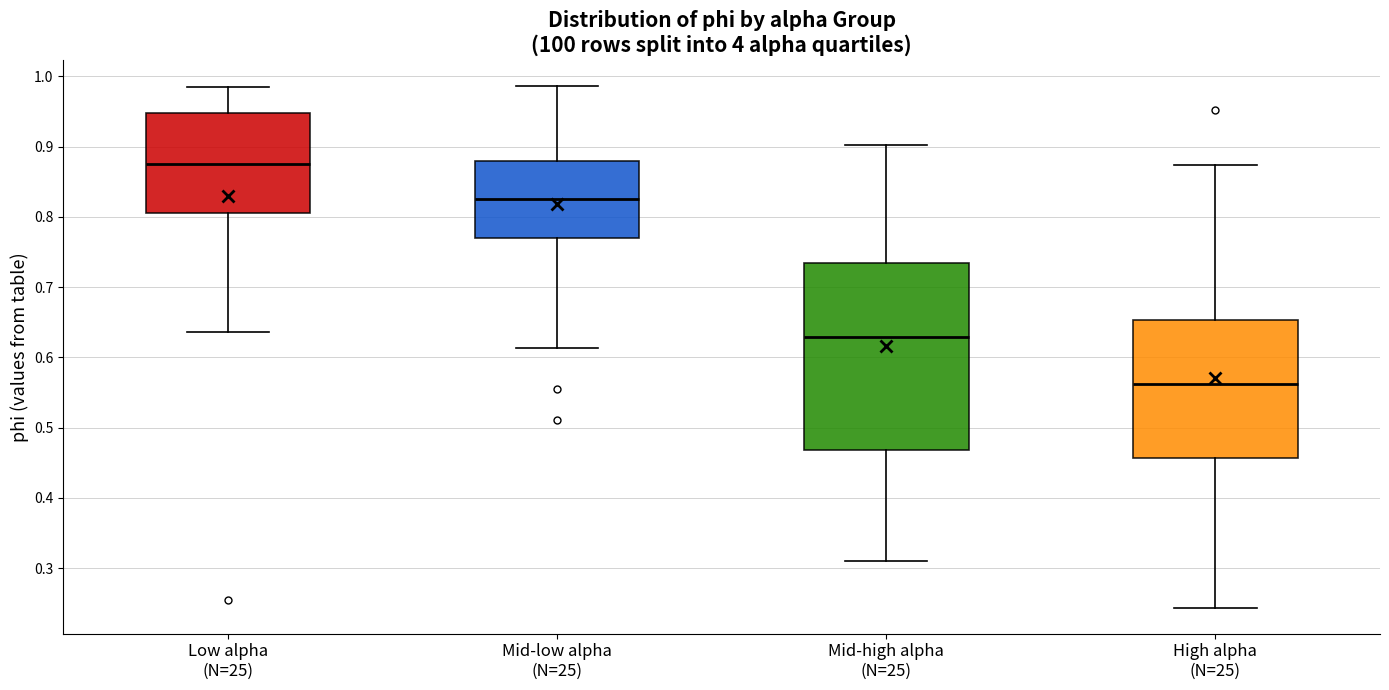

Comparing the boxes themselves (not the whiskers), which one is the tallest?

Mid-high alpha (N=25)